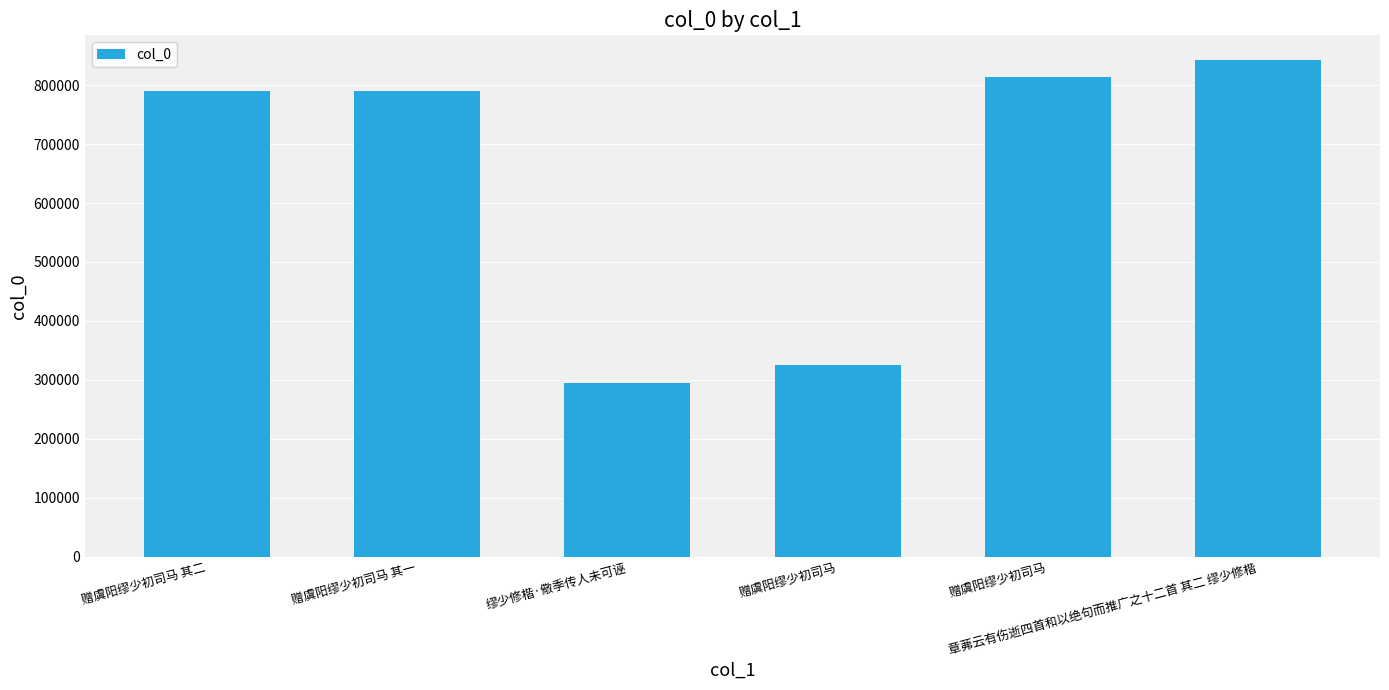

What is the label of the 5th bar from the left?

赠虞阳缪少初司马